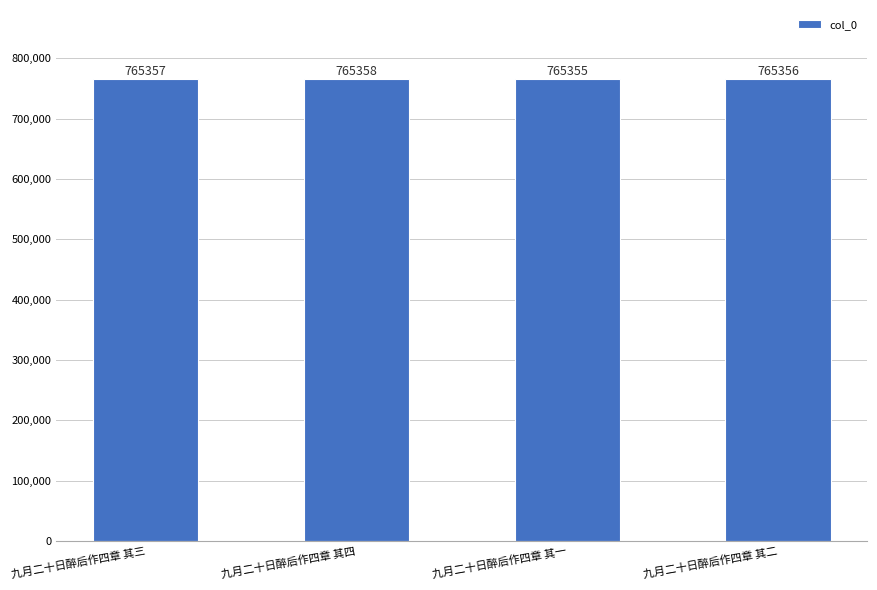

List the labels in order of value, smallest first.

九月二十日醉后作四章 其一, 九月二十日醉后作四章 其二, 九月二十日醉后作四章 其三, 九月二十日醉后作四章 其四